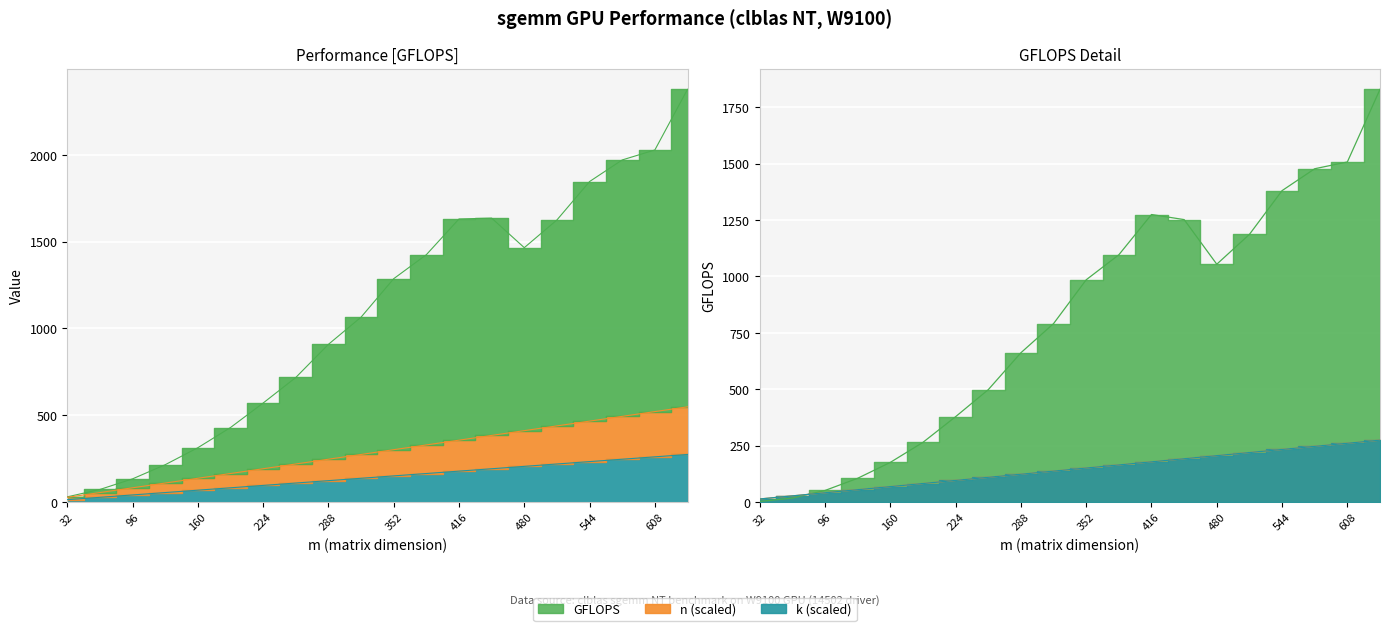

Which category has the lowest value across all series?

32